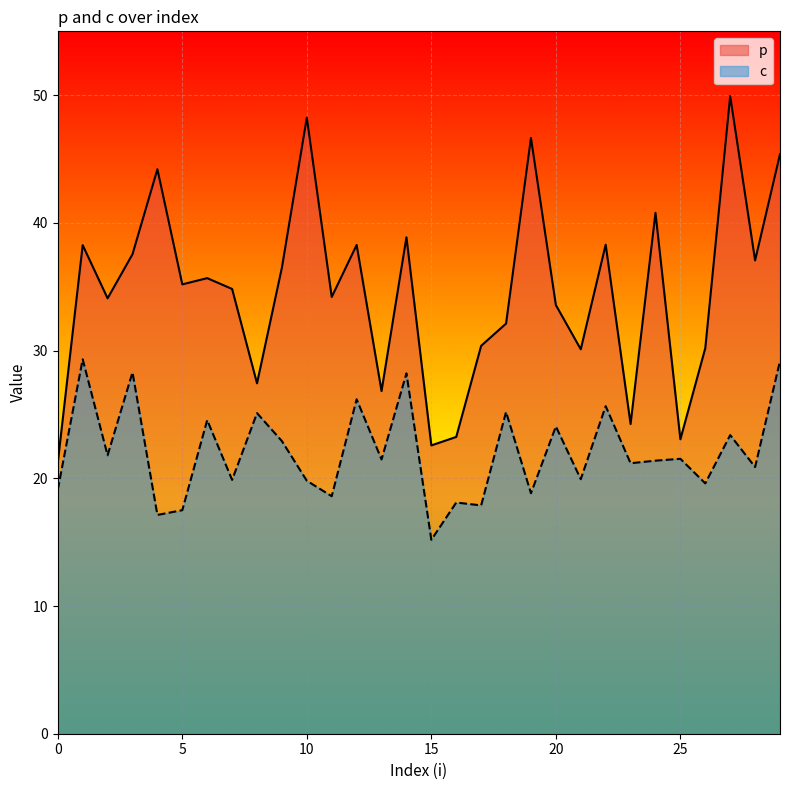

What is the total value across all series at 5?

52.7